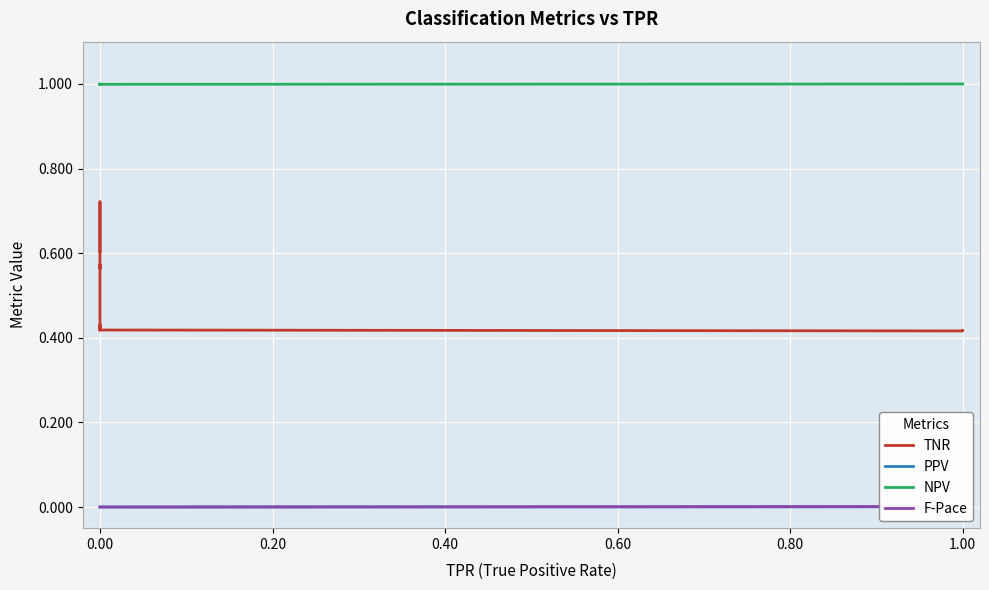

What is the label of the 29th point from the left?

28